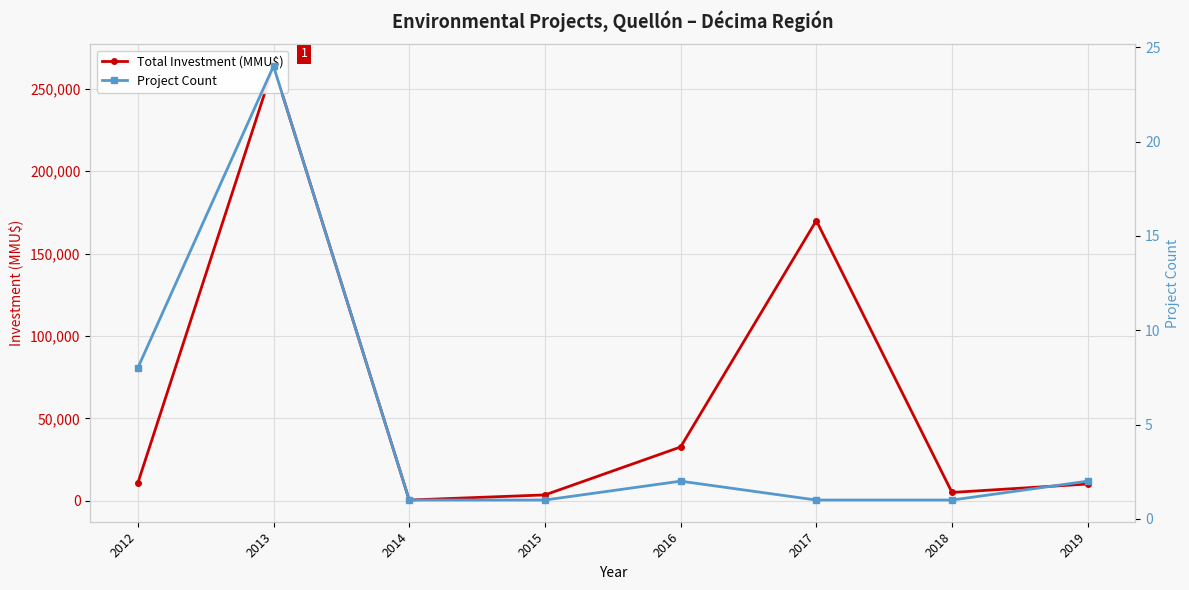

The Total Investment (MMU$) series shows 6198 at 2015. True or false?

False